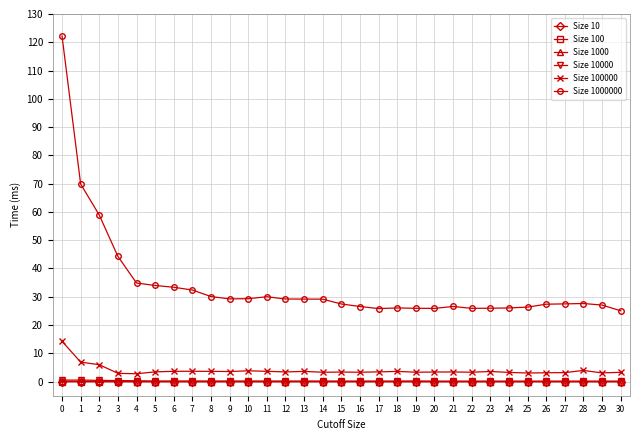

Is the value of Size 1000000 at 16 greater than the value of Size 100000 at 30?

Yes